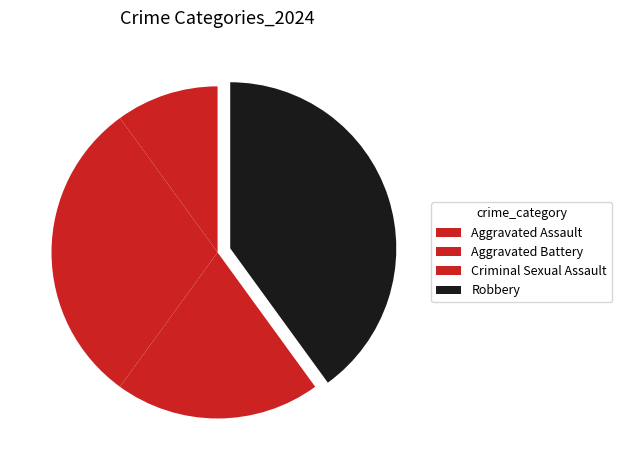

Is it true that Aggravated Battery is 30% of the pie?

True